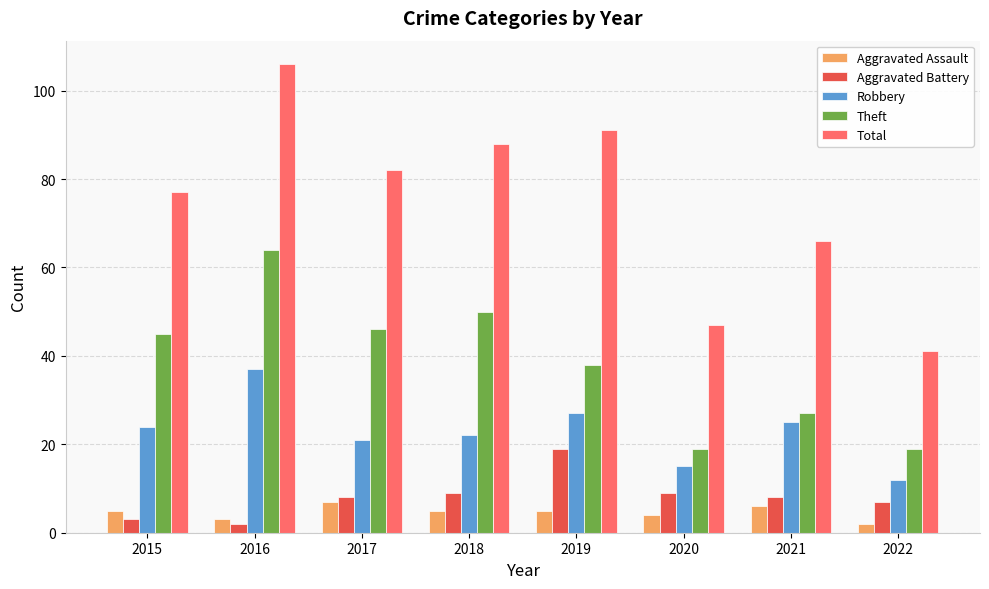

What is the value of the Total bar at the 1st from the left?

77